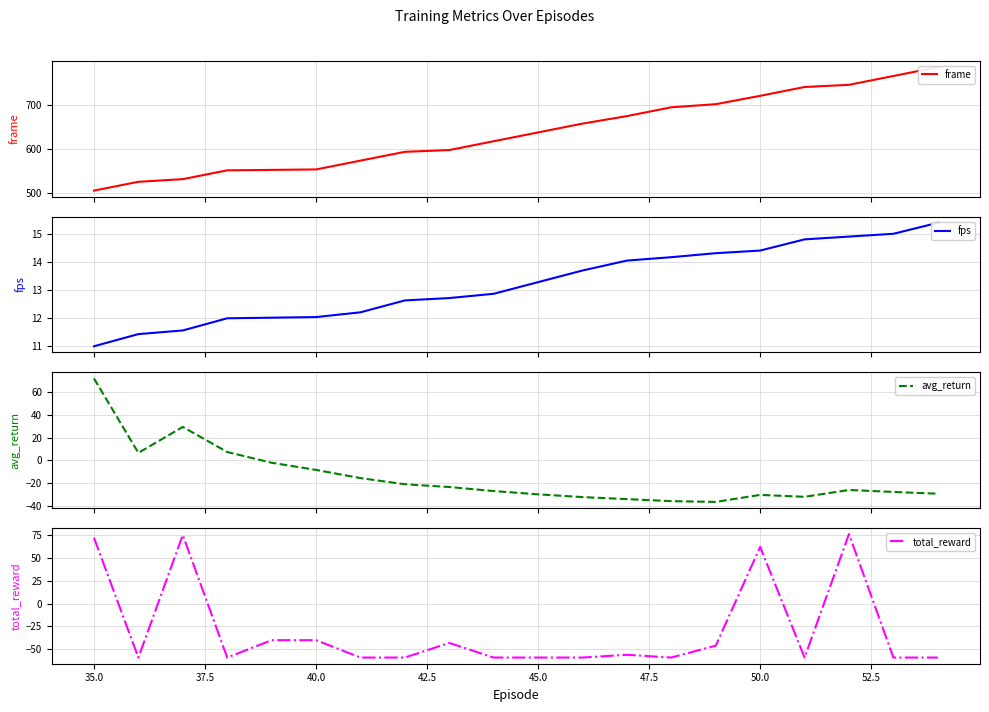

List the series in order of their peak value, lowest first.

fps, avg_return, total_reward, frame